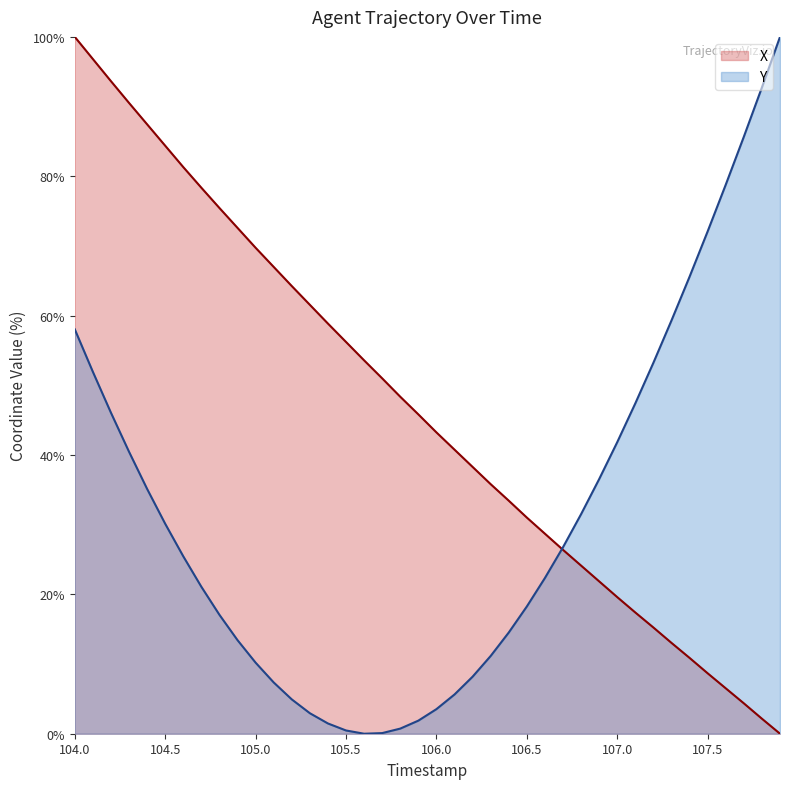

How many interior local valleys does the Y series have?

1